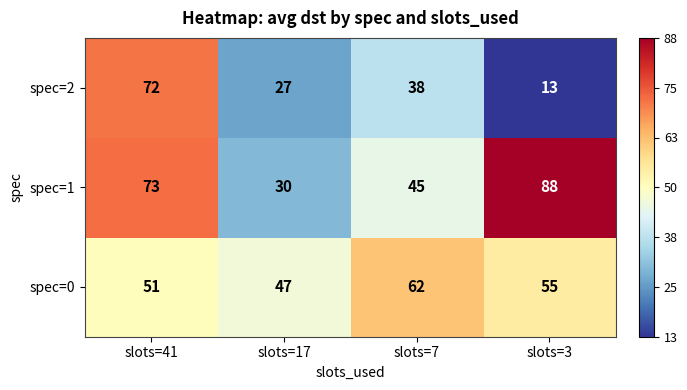

At slots=7, list the series in order from largest to smallest.

spec=0, spec=1, spec=2